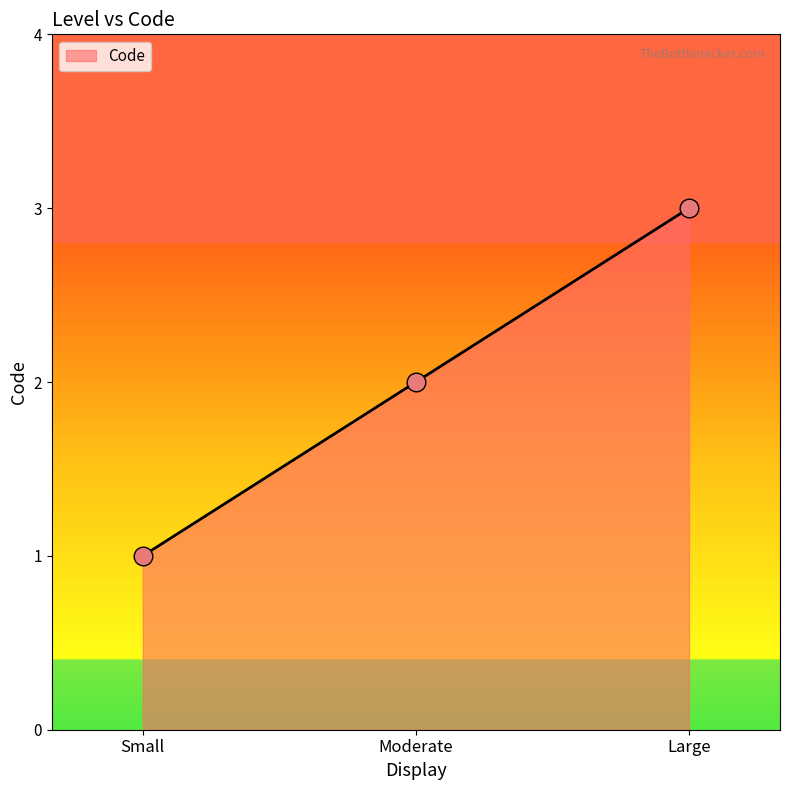

Between Moderate and Large, which is larger?

Large